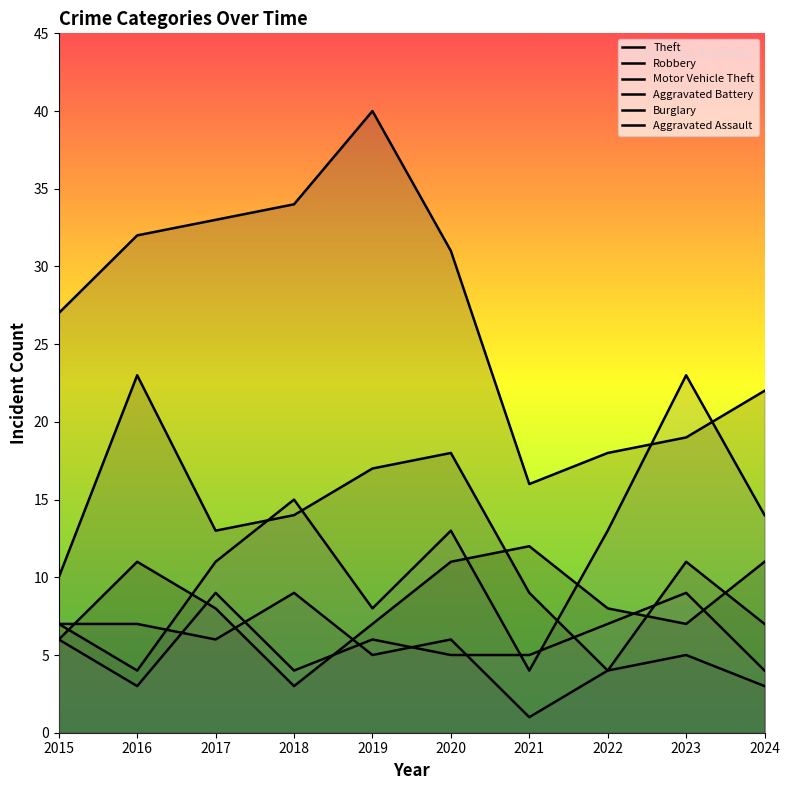

Which has a higher value, 2016 or 2020?

2016